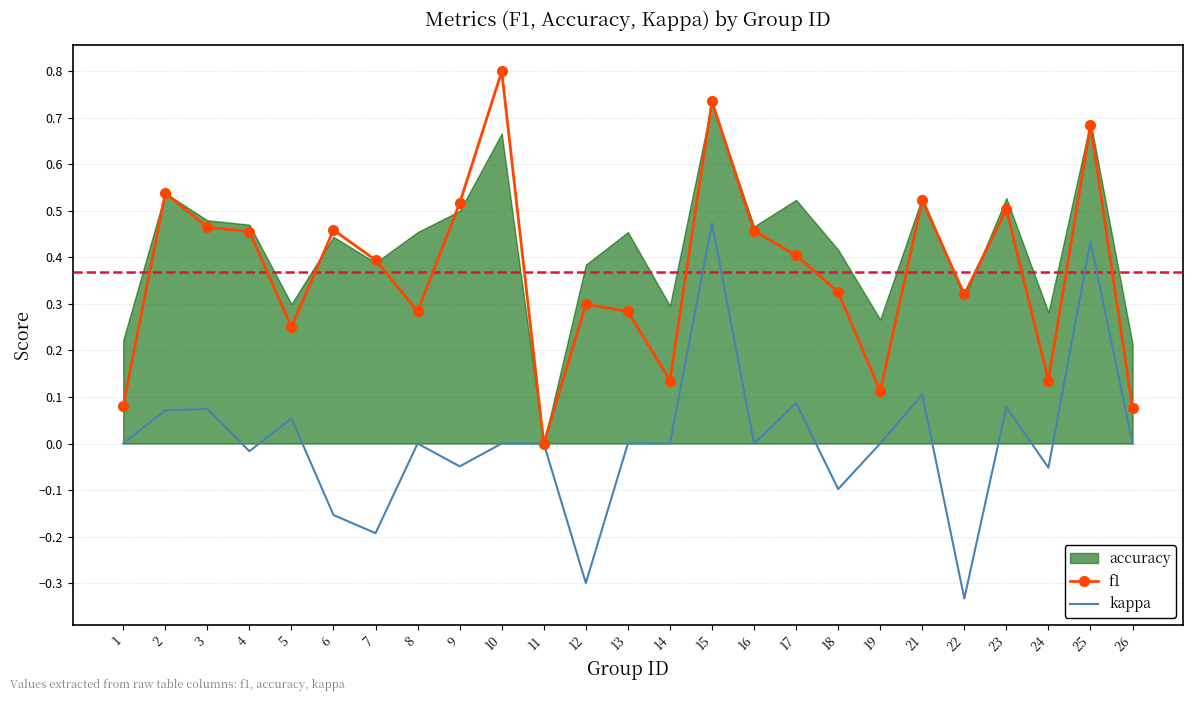

List the series in order of their peak value, lowest first.

kappa, accuracy, f1